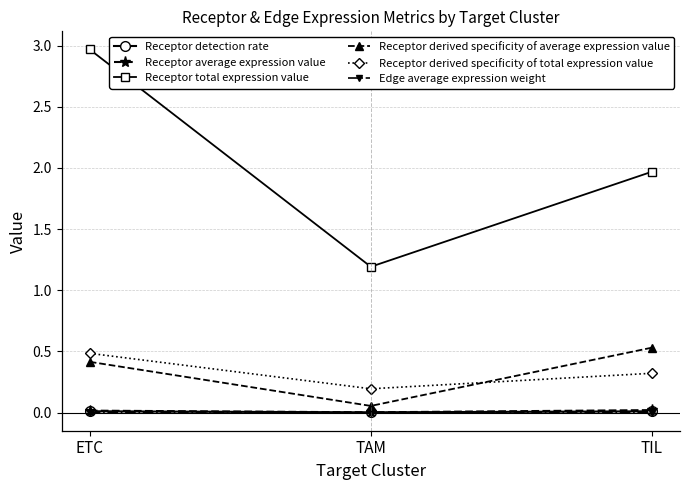

Which series has the largest total across all categories?

Receptor total expression value